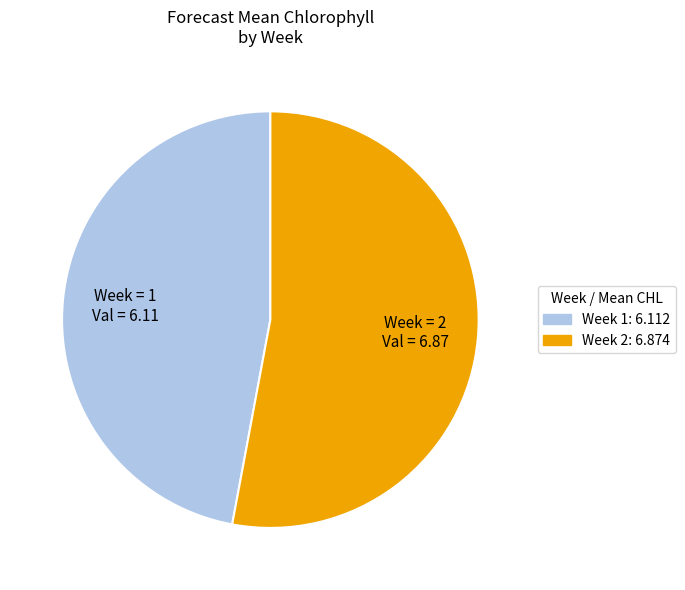

Does any single category account for the majority?

Yes